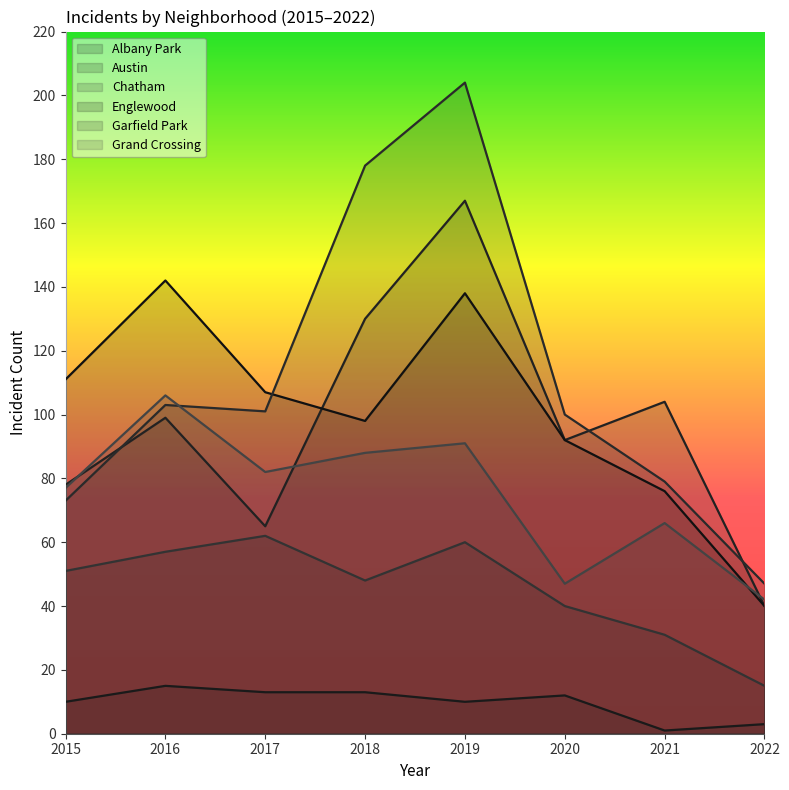

Reading left to right, extract all data points from this chart.

Albany Park: 2015=10	2016=15	2017=13	2018=13	2019=10	2020=12	2021=1	2022=3
Austin: 2015=78	2016=99	2017=65	2018=130	2019=167	2020=92	2021=104	2022=40
Chatham: 2015=51	2016=57	2017=62	2018=48	2019=60	2020=40	2021=31	2022=15
Englewood: 2015=111	2016=142	2017=107	2018=98	2019=138	2020=92	2021=76	2022=40
Garfield Park: 2015=73	2016=103	2017=101	2018=178	2019=204	2020=100	2021=79	2022=47
Grand Crossing: 2015=77	2016=106	2017=82	2018=88	2019=91	2020=47	2021=66	2022=42